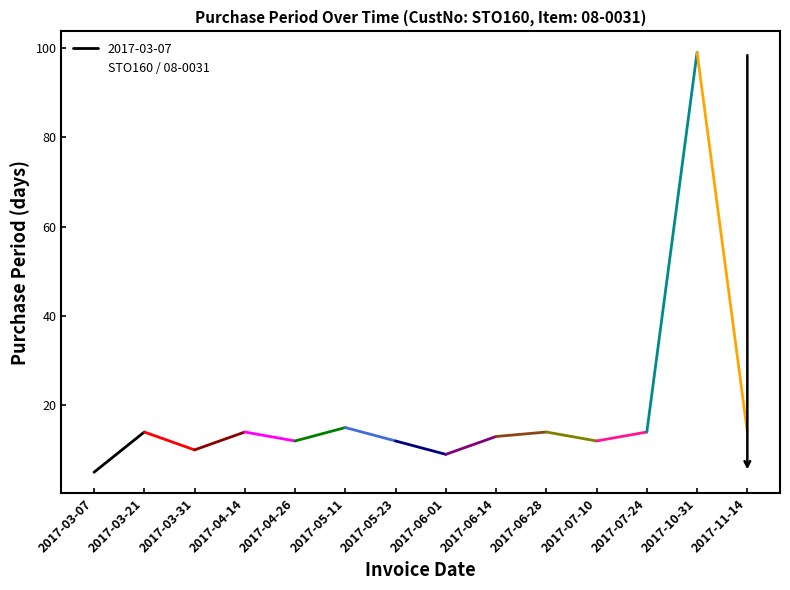

What is the difference between the maximum and minimum values?

94